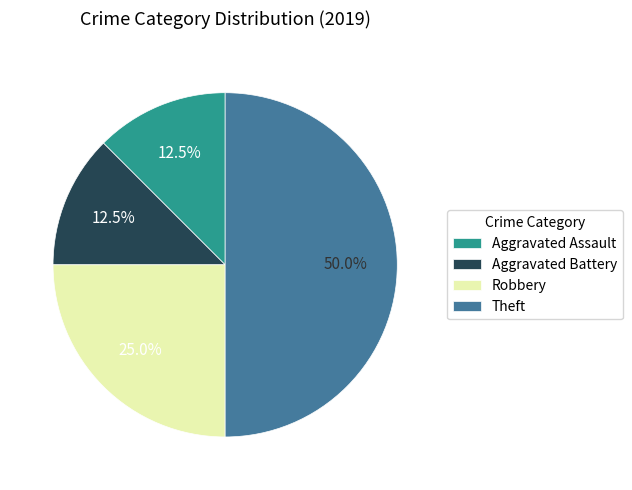

Which category has the biggest portion of the pie?

Theft